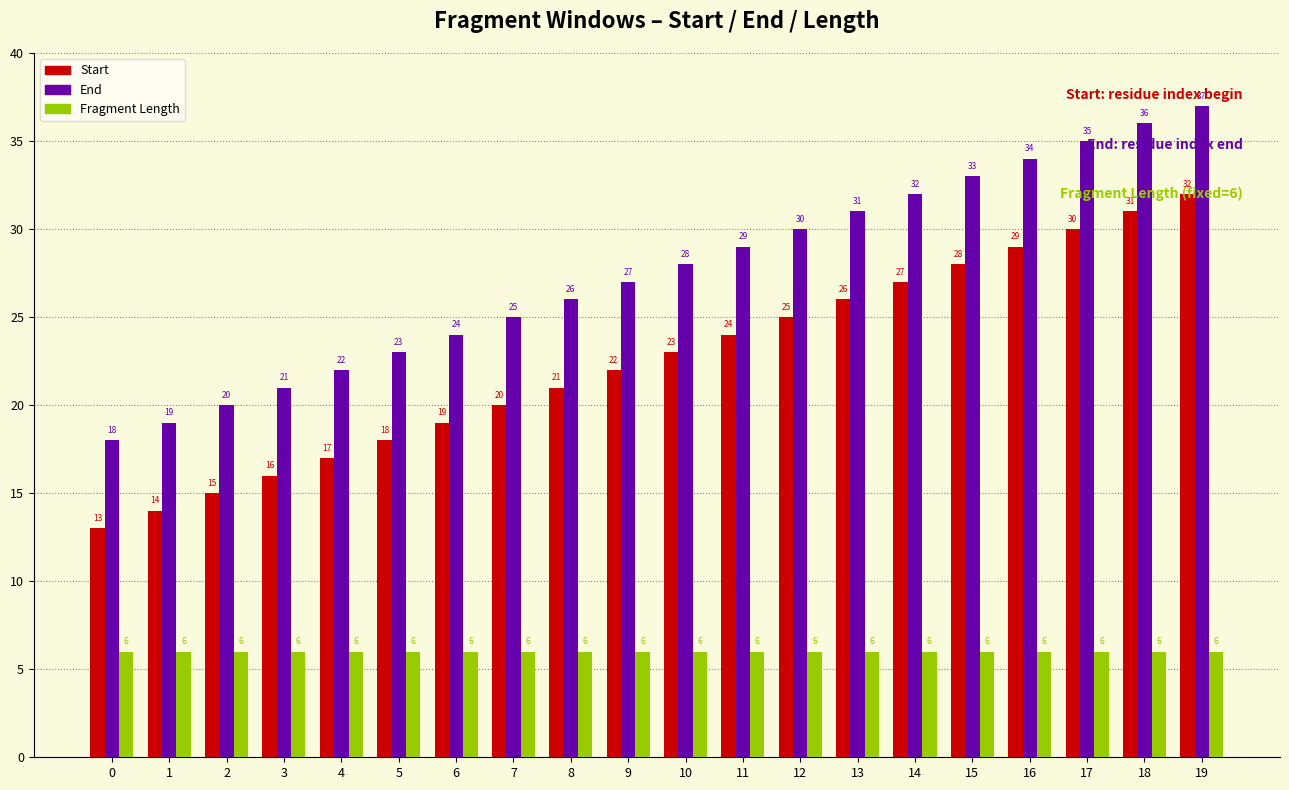

How many values in the Start series are below 23?

10